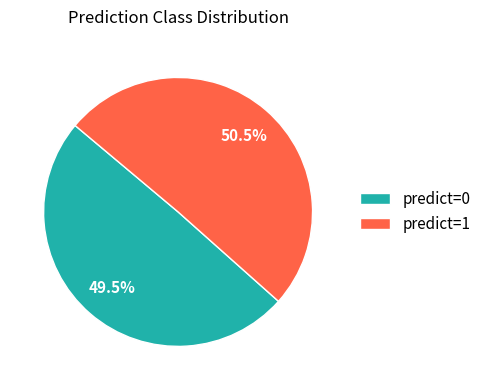

Which category has the biggest portion of the pie?

predict=1